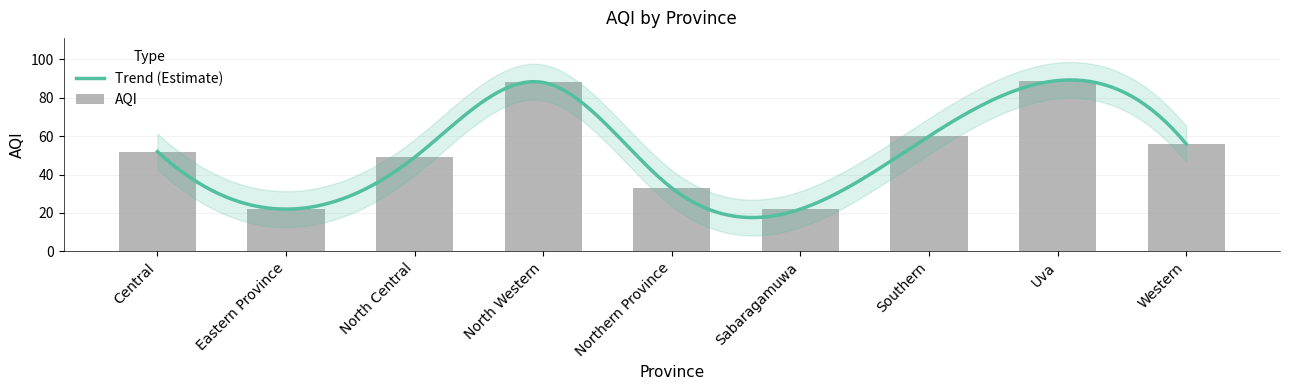

List the labels in order of value, largest first.

Uva, North Western, Southern, Western, Central, North Central, Northern Province, Eastern Province, Sabaragamuwa